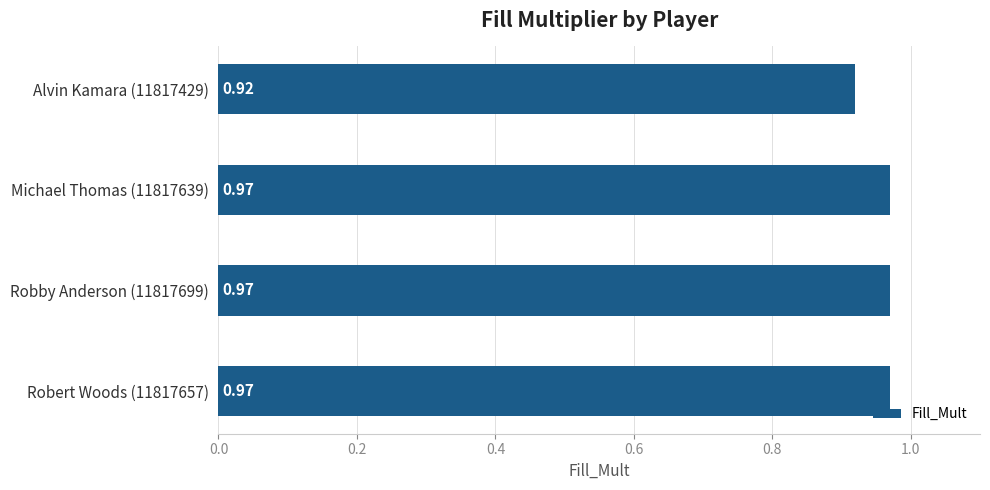

How many categories are shown in the chart?

4